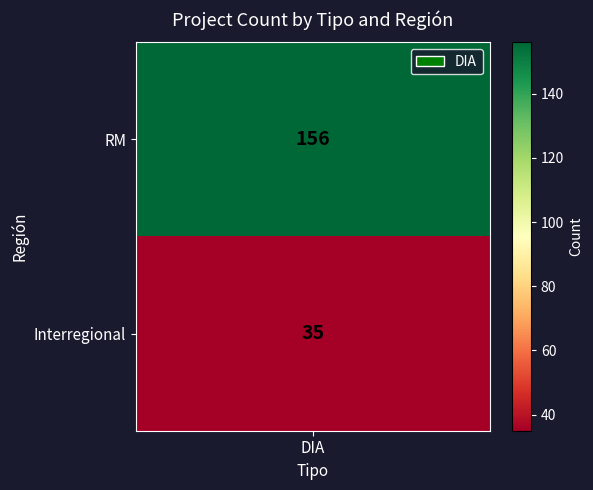

List the labels in order of value, largest first.

RM, Interregional